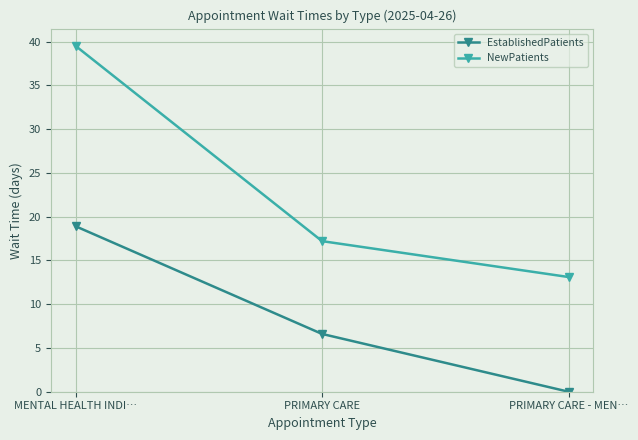

The value of NewPatients at PRIMARY CARE - MEN… is 13.1. True or false?

True